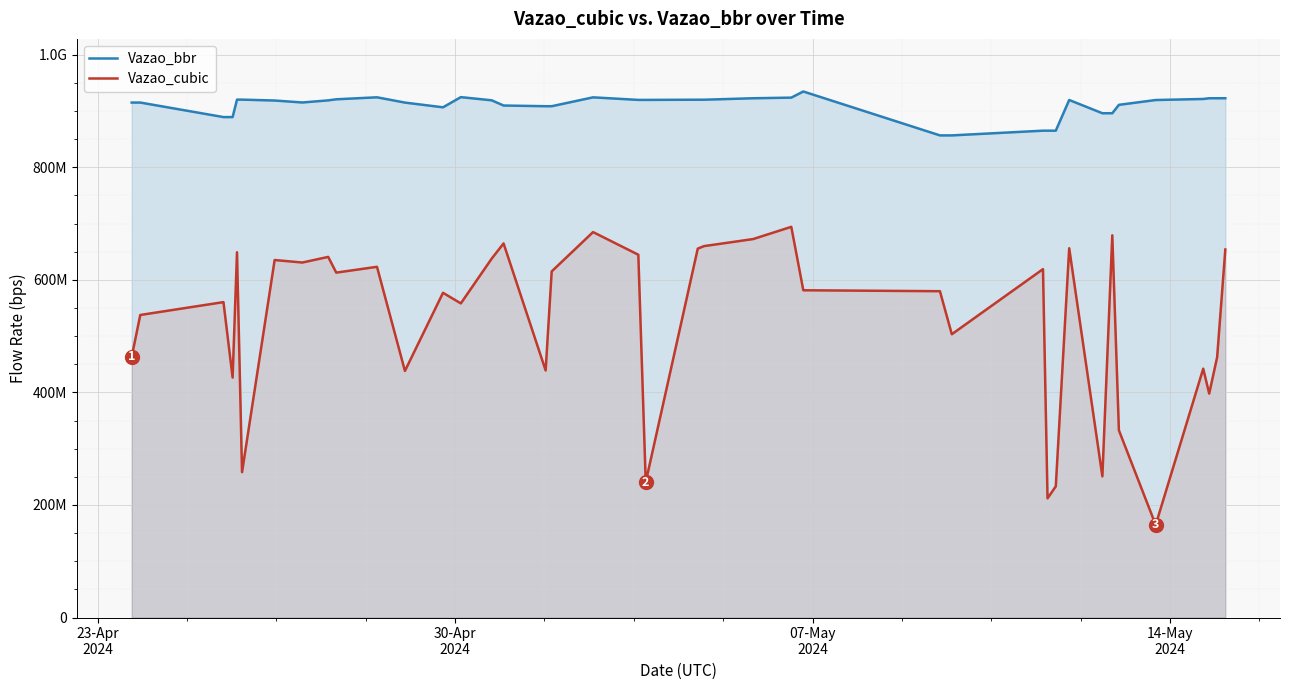

How many series are shown in this chart?

2